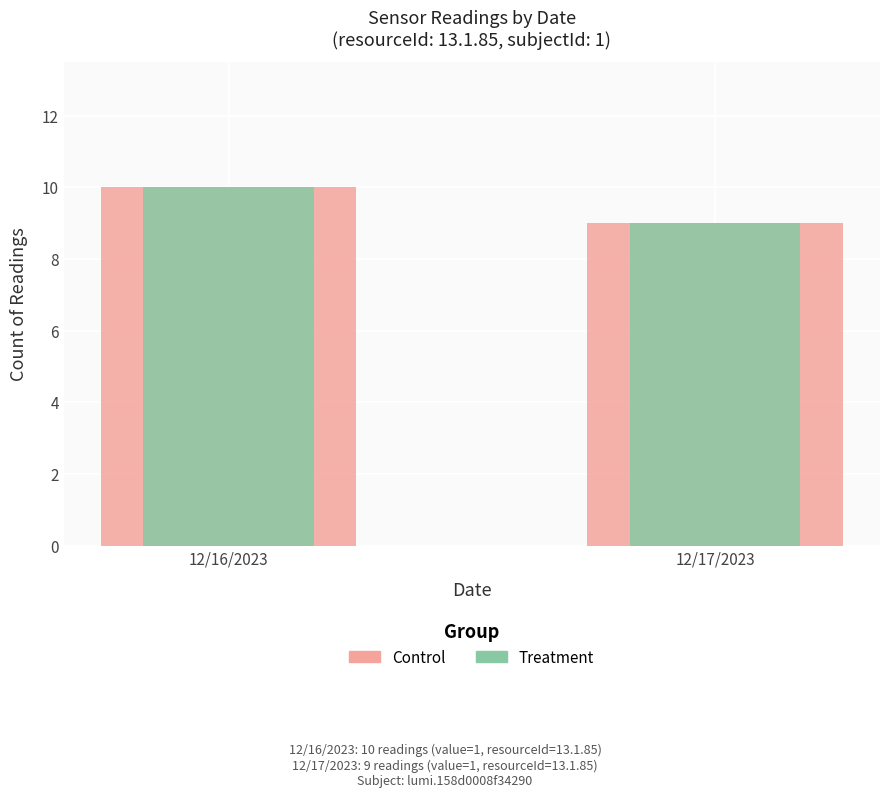

Read the Treatment value at 12/17/2023.

9